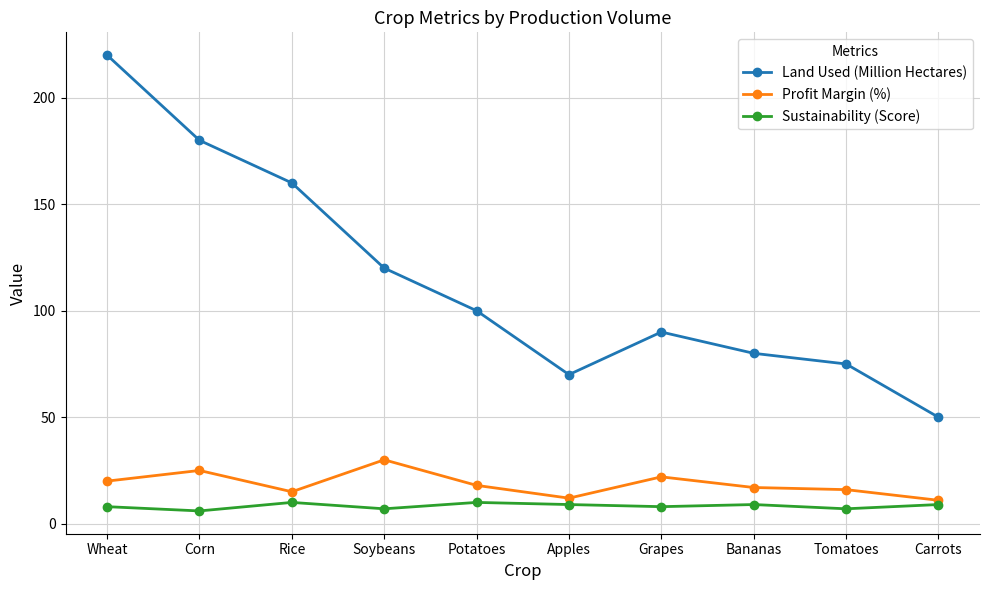

Reading left to right, extract all data points from this chart.

Land Used (Million Hectares): Wheat=220	Corn=180	Rice=160	Soybeans=120	Potatoes=100	Apples=70	Grapes=90	Bananas=80	Tomatoes=75	Carrots=50
Profit Margin (%): Wheat=20	Corn=25	Rice=15	Soybeans=30	Potatoes=18	Apples=12	Grapes=22	Bananas=17	Tomatoes=16	Carrots=11
Sustainability (Score): Wheat=8	Corn=6	Rice=10	Soybeans=7	Potatoes=10	Apples=9	Grapes=8	Bananas=9	Tomatoes=7	Carrots=9